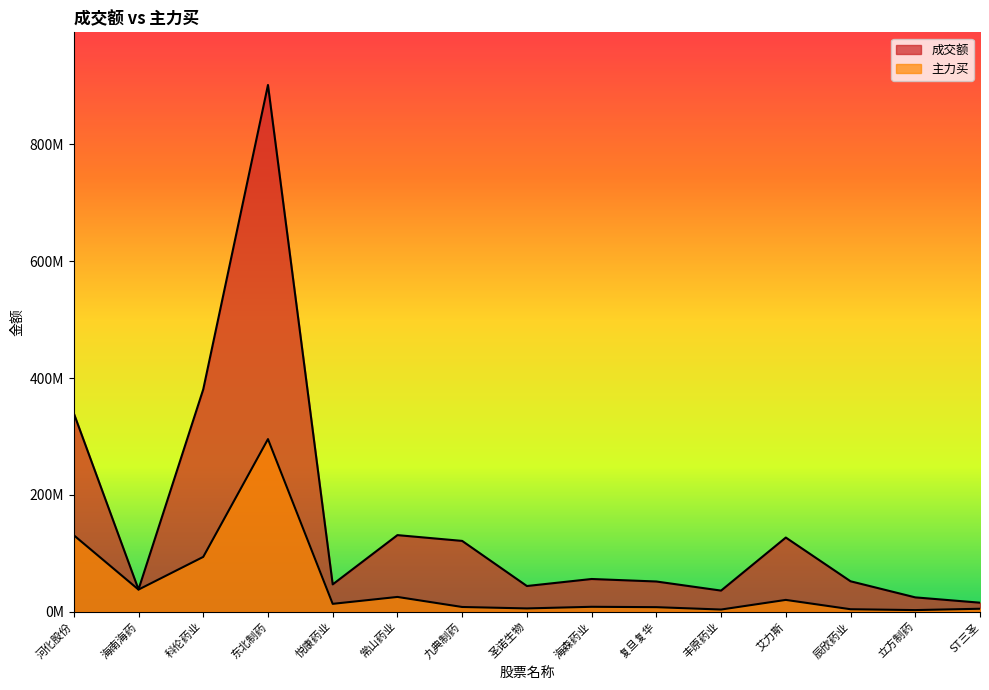

True or false: 成交额 has a value of 36119091 at 丰原药业.

True